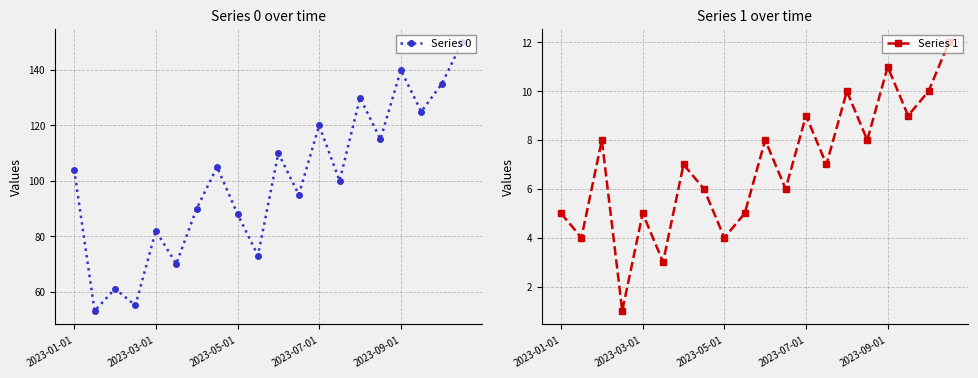

Does the chart have visible grid lines?

Yes